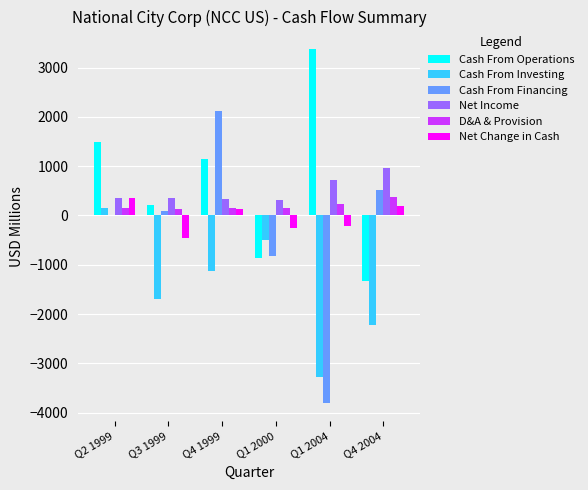

At which category does the chart reach its peak across all series?

Q1 2004